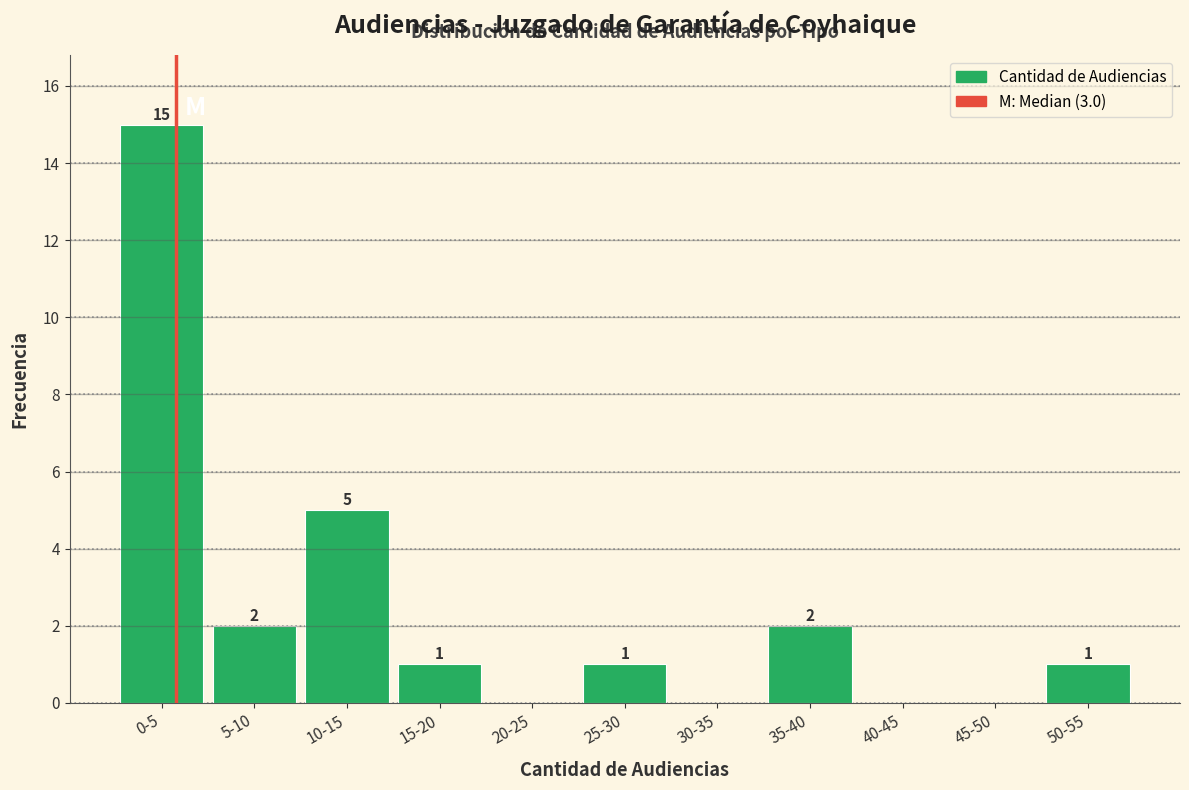

What is the maximum value shown in the chart?

15